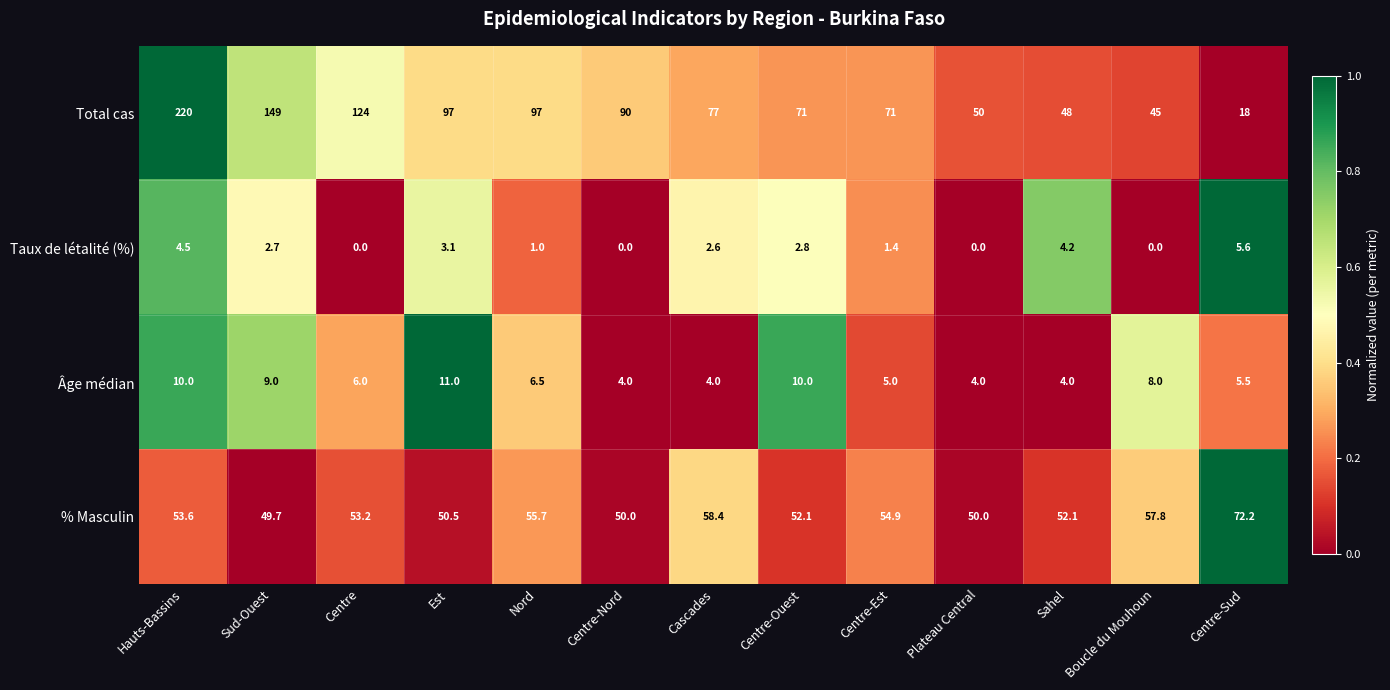

The Taux de létalité (%) series shows 4.9 at Est. True or false?

False